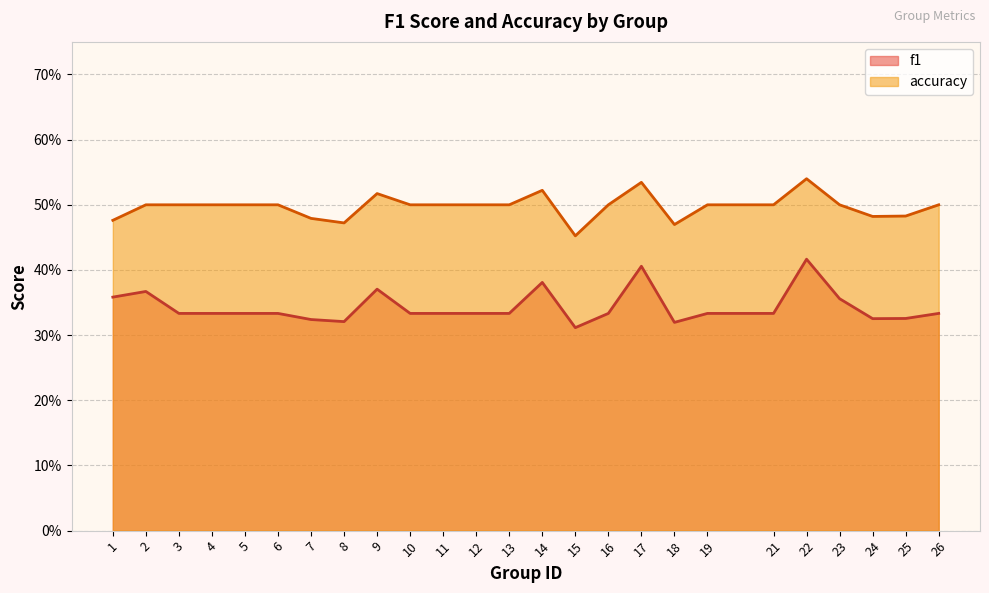

Does the chart have visible grid lines?

Yes